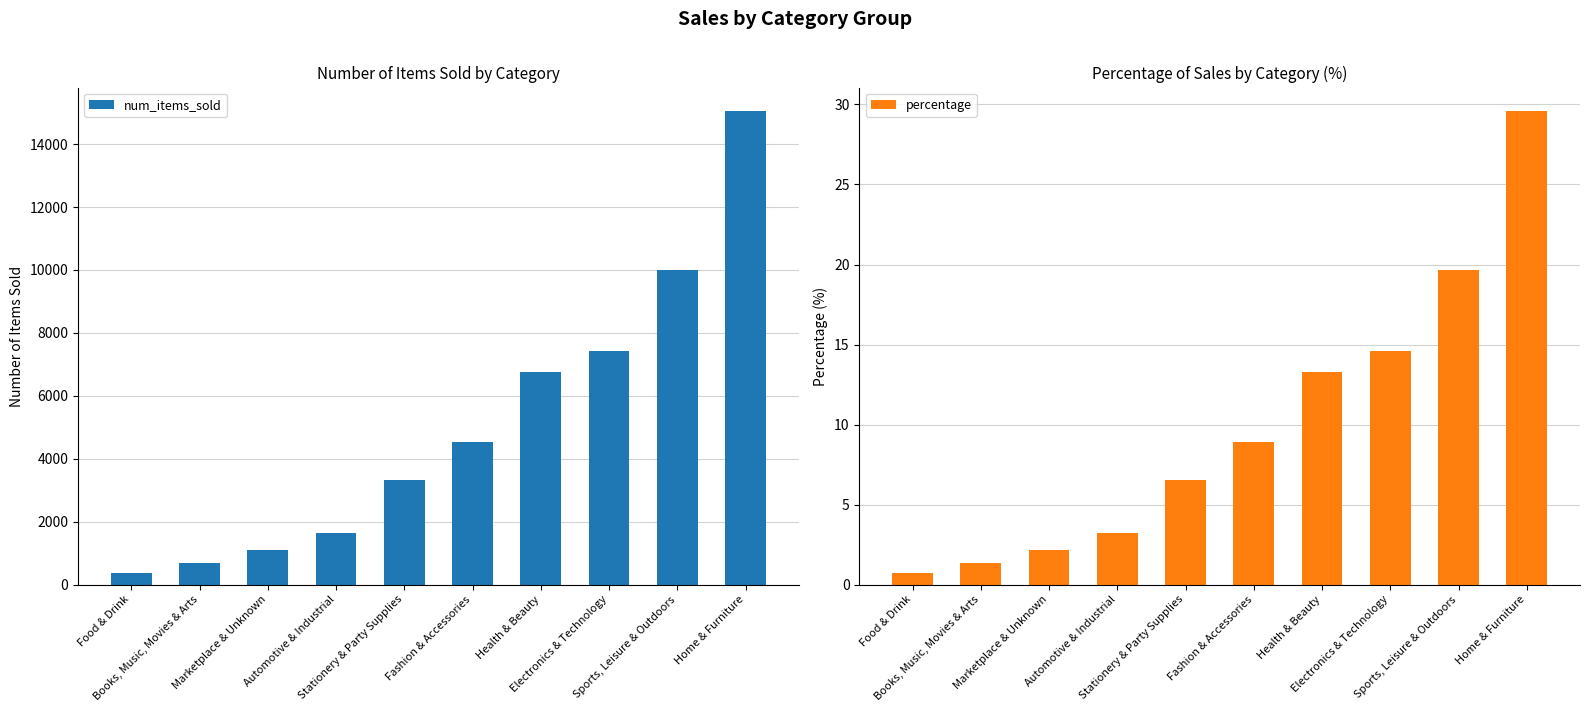

Which series has the largest total across all categories?

num_items_sold